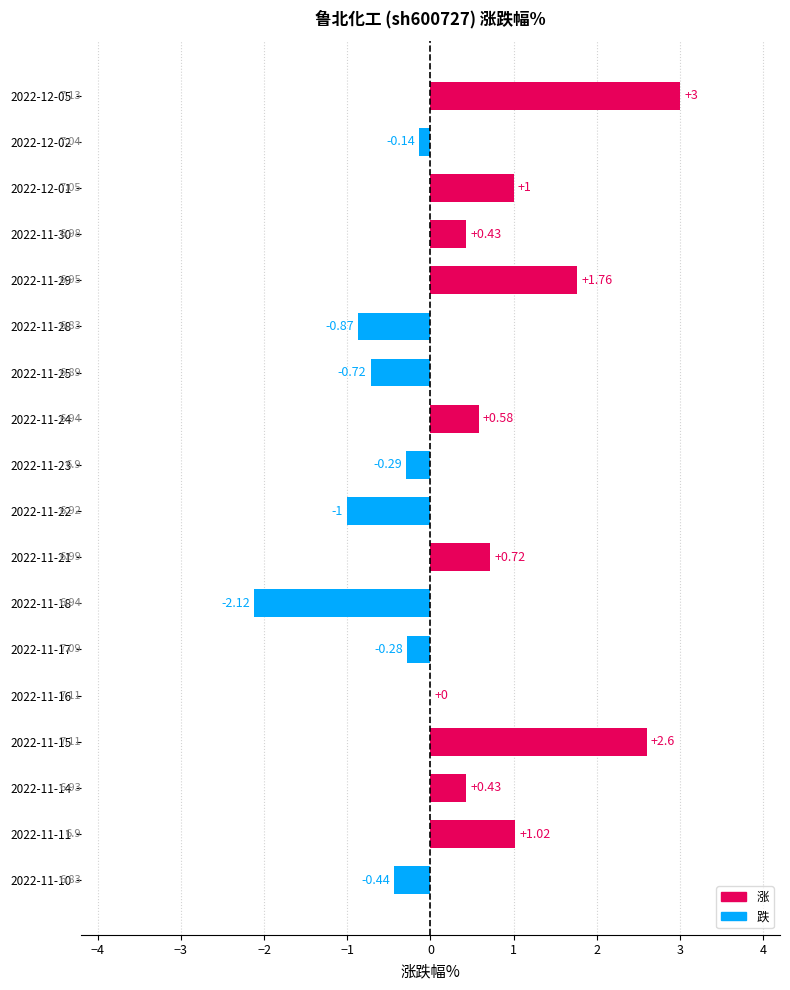

Which has a higher value, 2022-11-24 or 2022-11-17?

2022-11-24